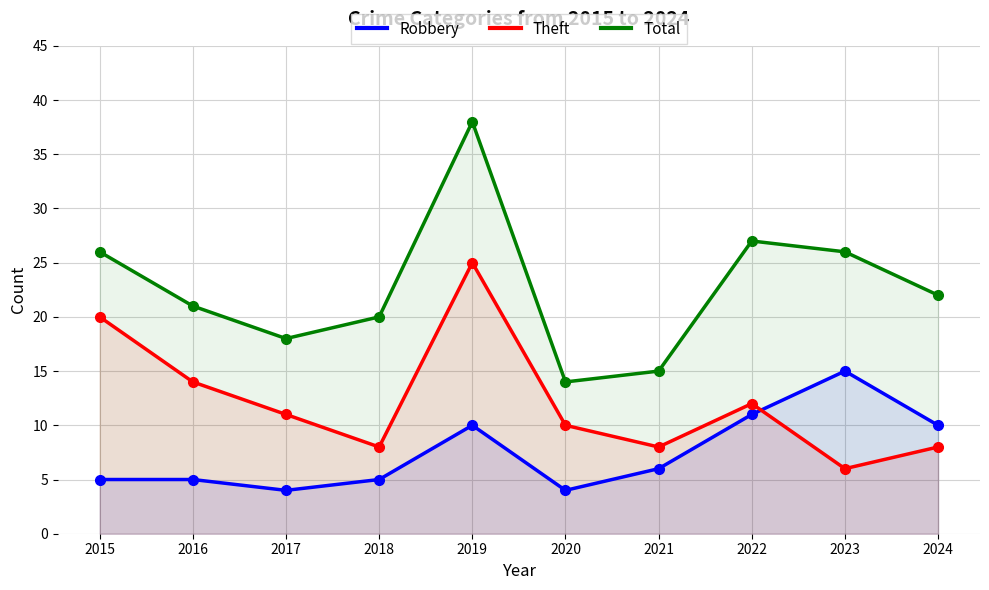

Is the value of Total at 2023 greater than the value of Robbery at 2023?

Yes